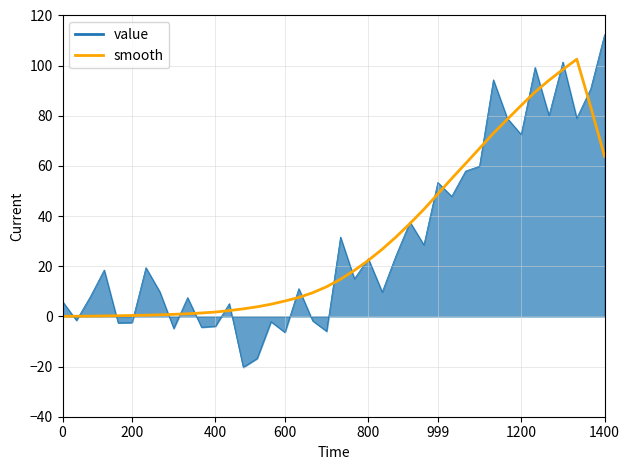

Which series has the largest range (max minus min)?

value